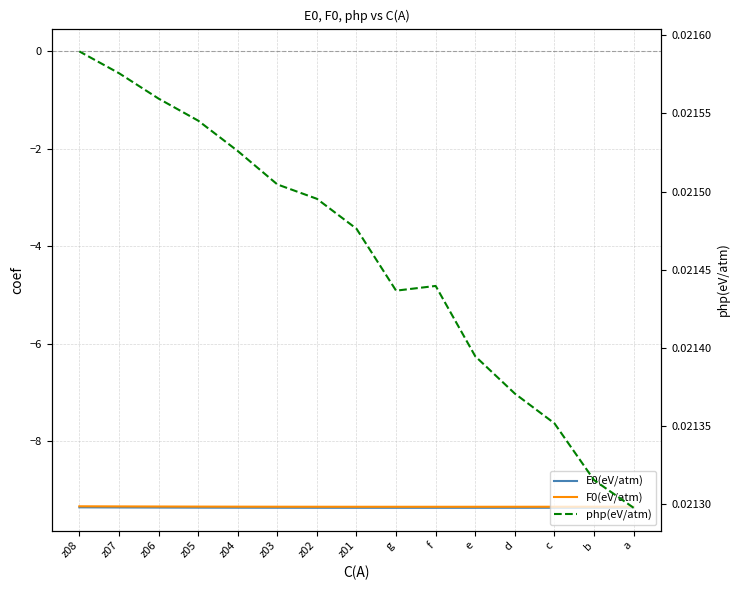

What is the difference between the highest and lowest values at z07?

9.4